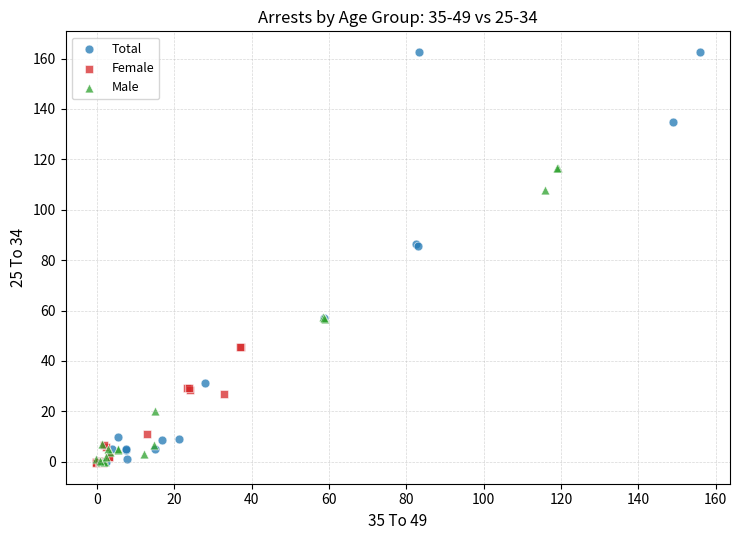

Which series has the largest Y range (max minus min)?

Total